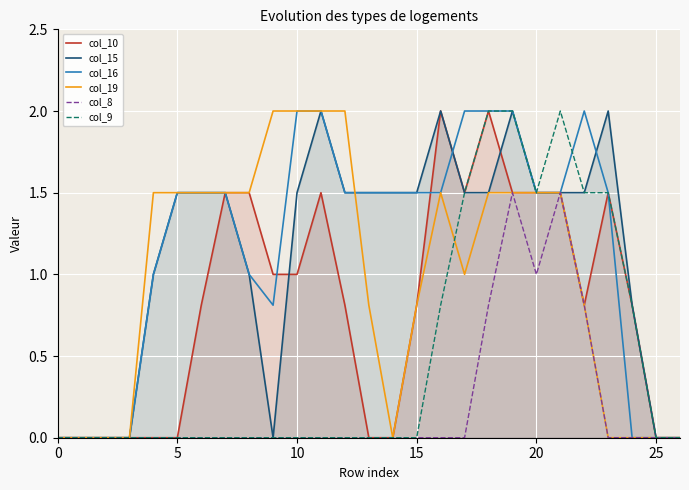

In col_15, how many points are higher than both neighbors (excluding endpoints)?

4